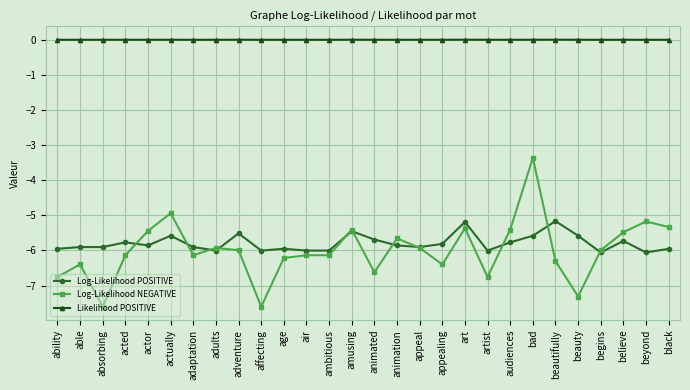

The value of Likelihood POSITIVE at air is 0.0. True or false?

True